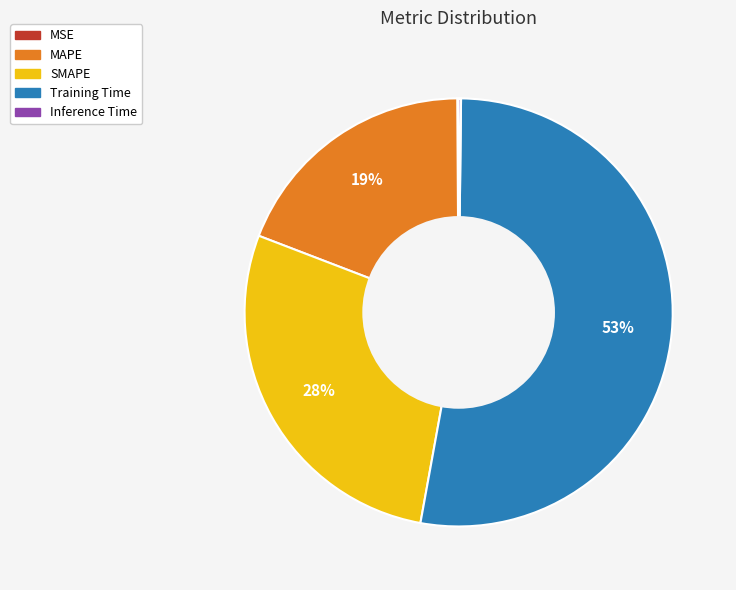

True or false: SMAPE accounts for 41% of the total.

False